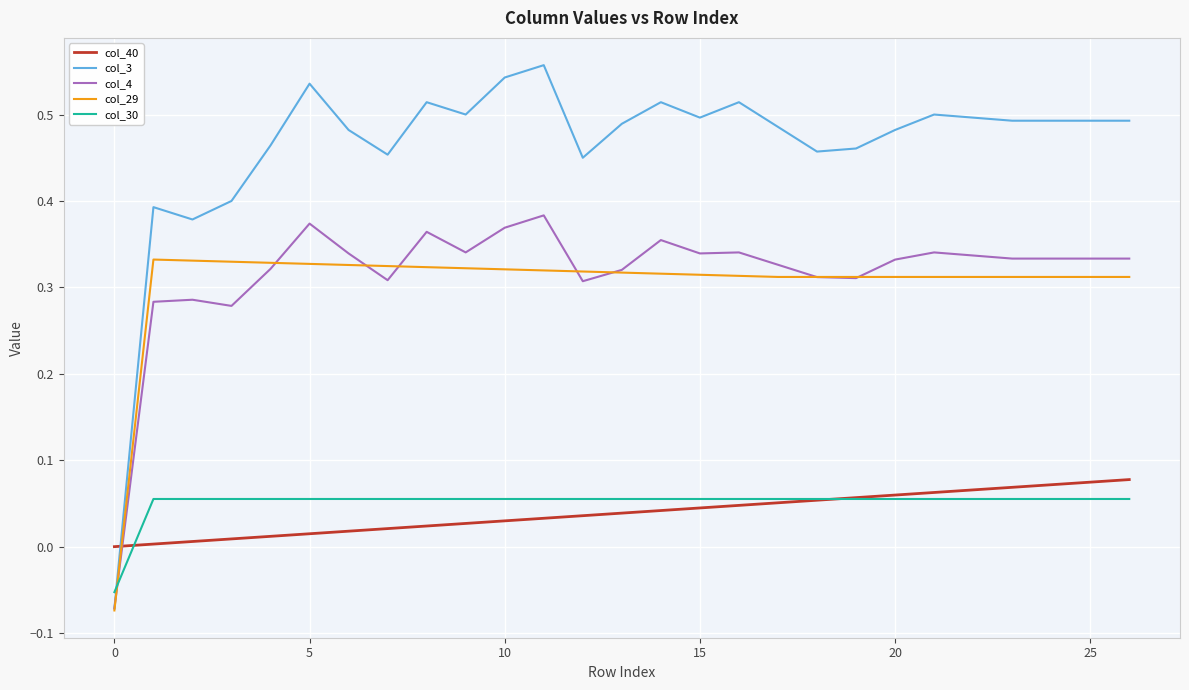

How many values in col_4 are above zero?

26